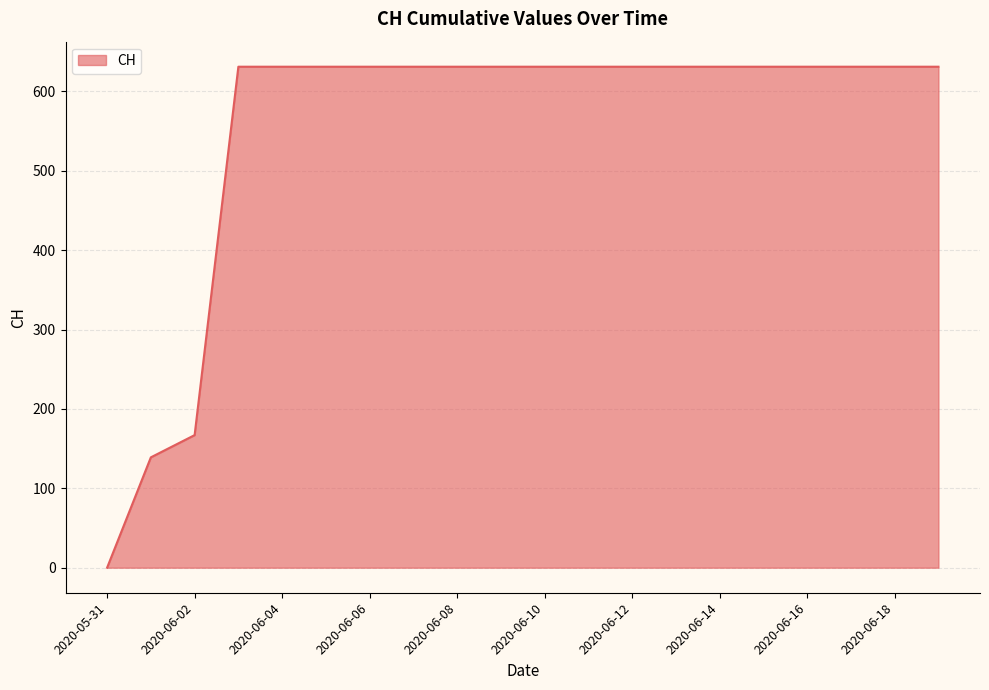

What is the difference between the second highest and minimum values?

631